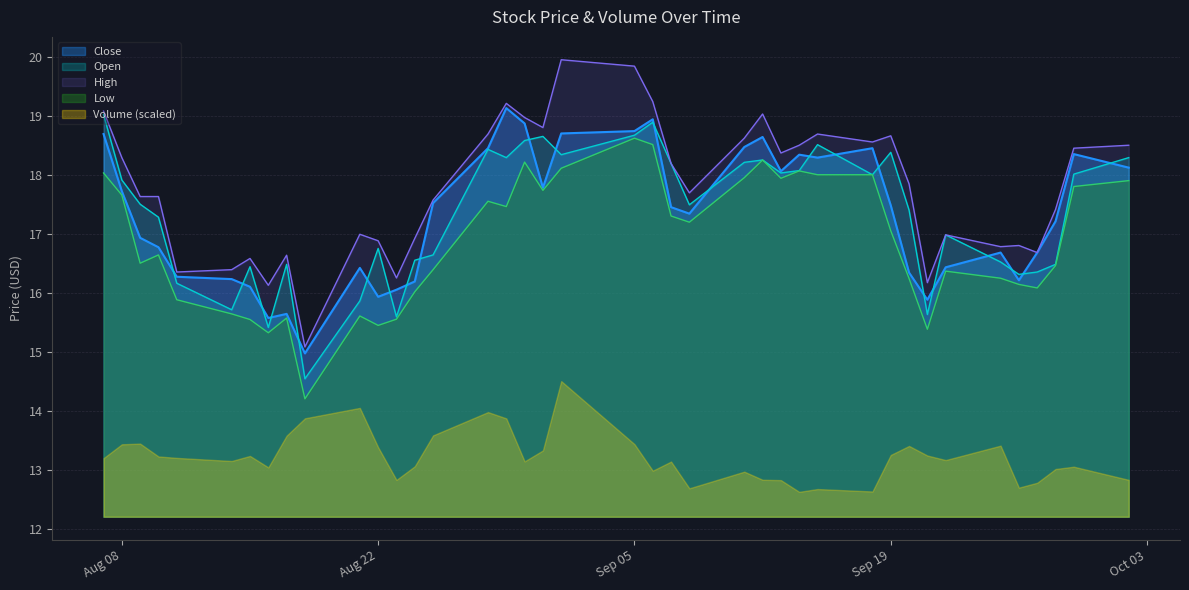

At which category does Low reach its first local valley?

2023-08-09